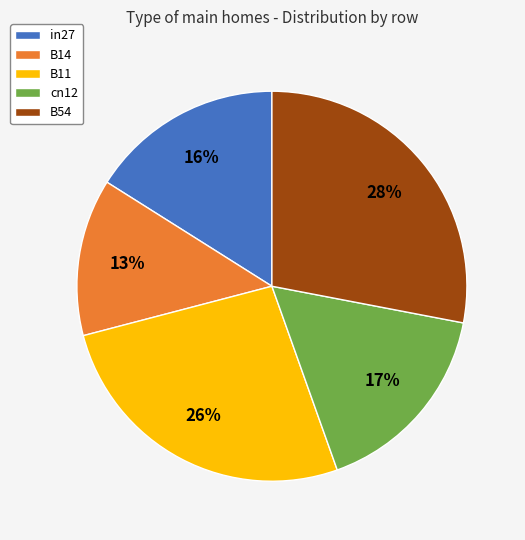

How many slices are in this pie chart?

5